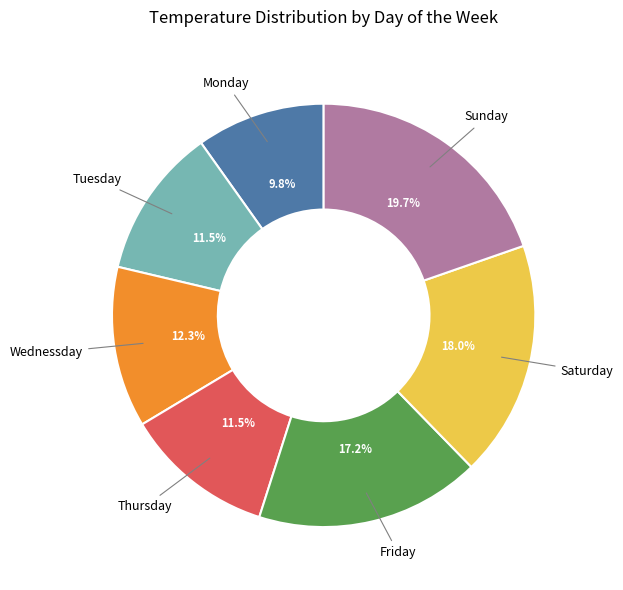

Is there a majority slice in this chart?

No